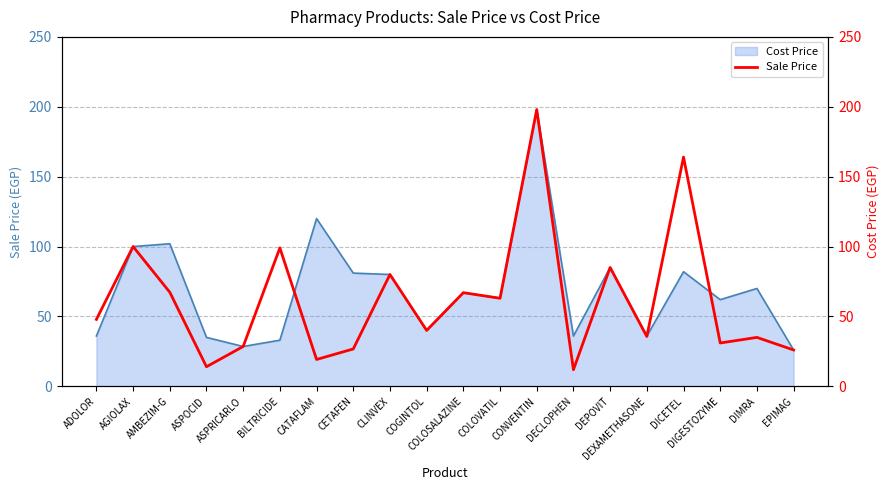

Approximately how many times larger is the value at ASPRICARLO compared to DICETEL?

0.2